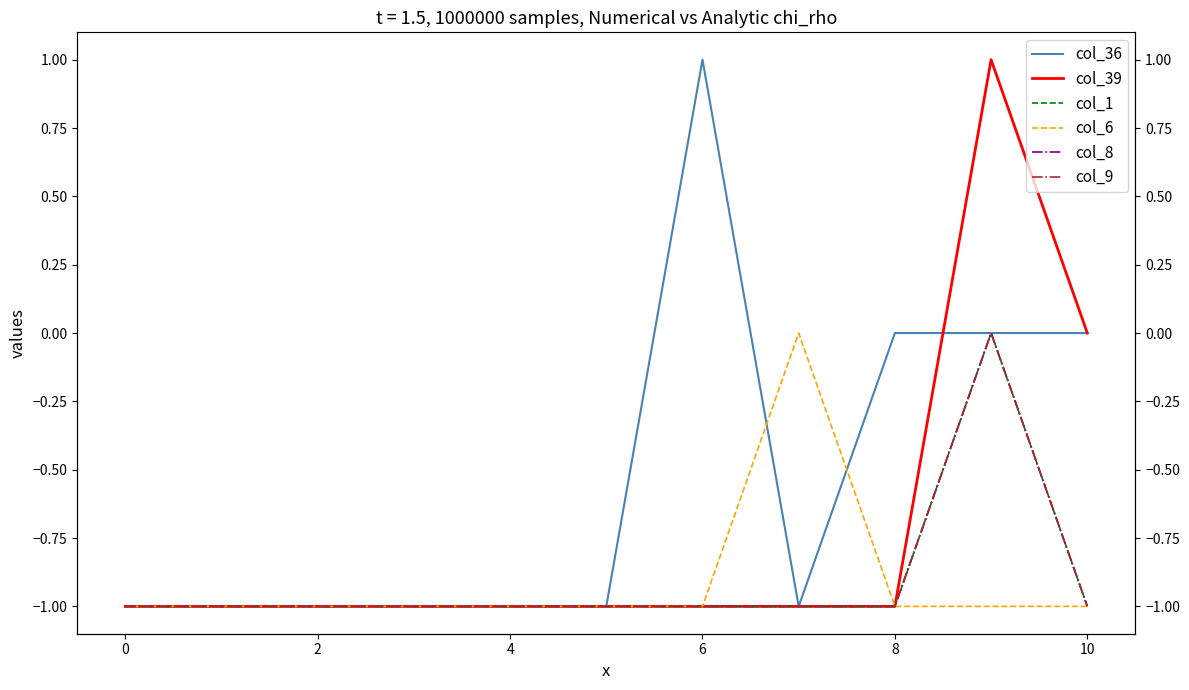

Between 4 and 6, which series saw the biggest shift?

col_36